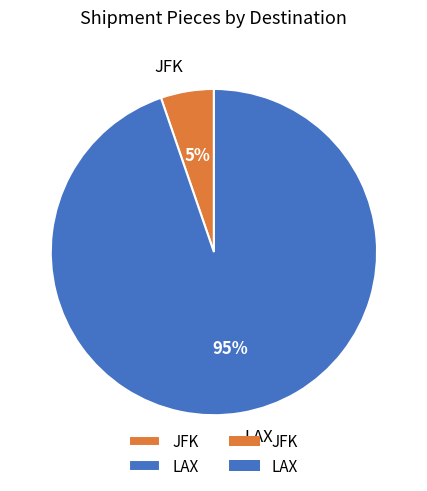

To the nearest percent, what is the average slice percentage?

50%